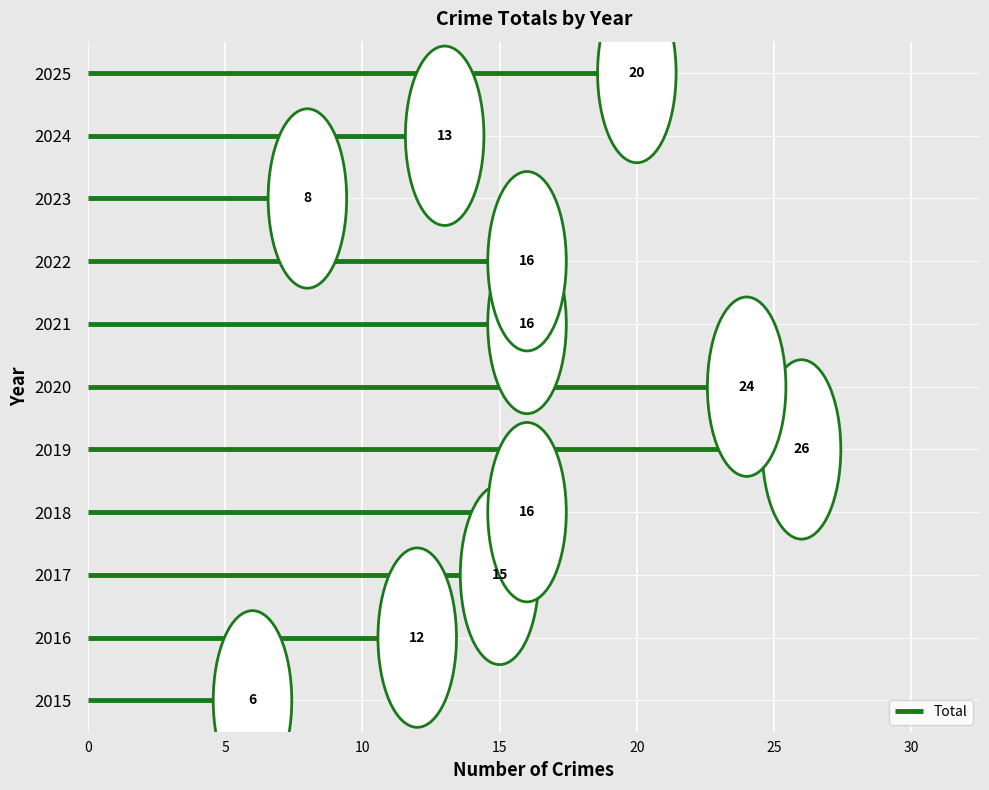

What is the value of the 2nd point from the left?

12